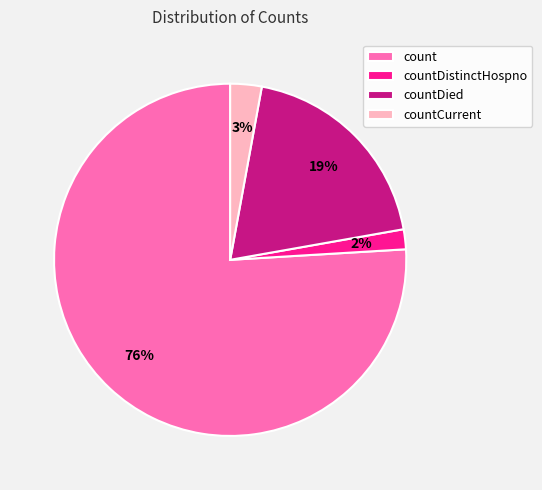

What is the largest slice in the pie chart?

count